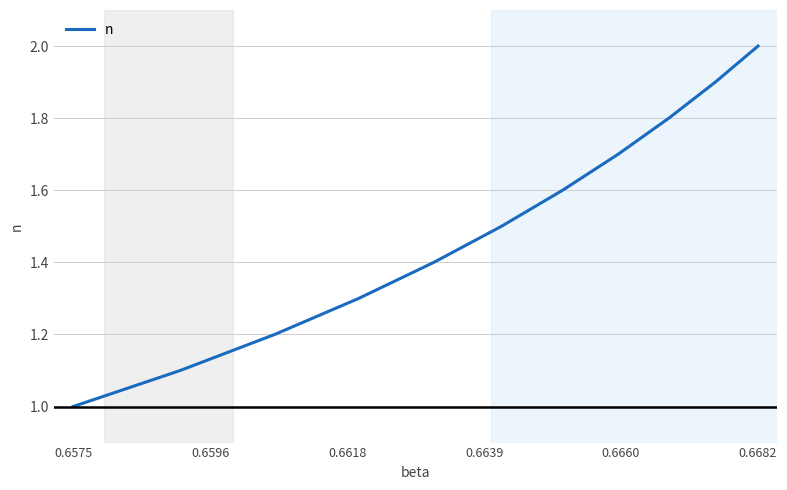

What is the greatest value displayed?

2.0